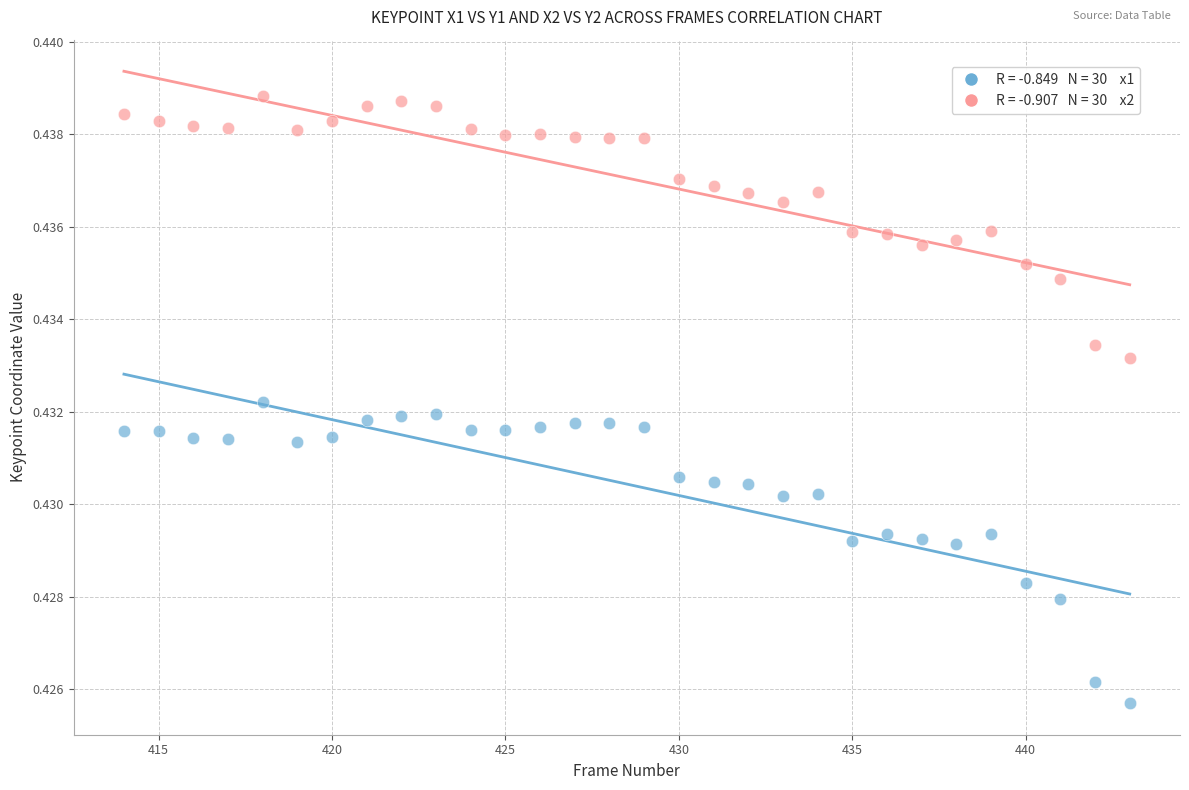

Across all data points, what is the range of X values (max minus min)?

29.0